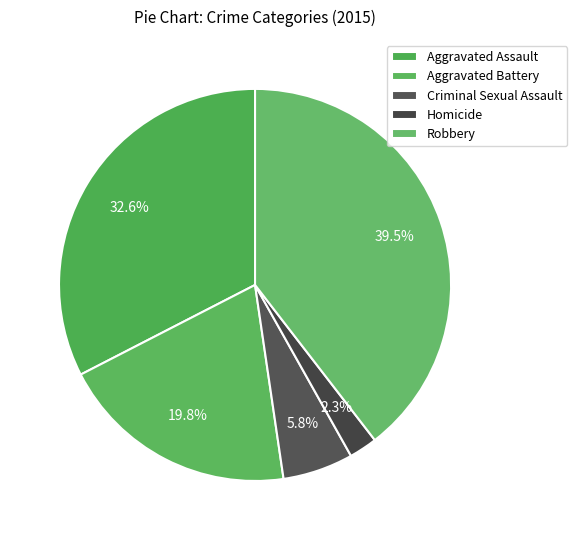

To the nearest percent, what portion does Aggravated Assault represent?

33%